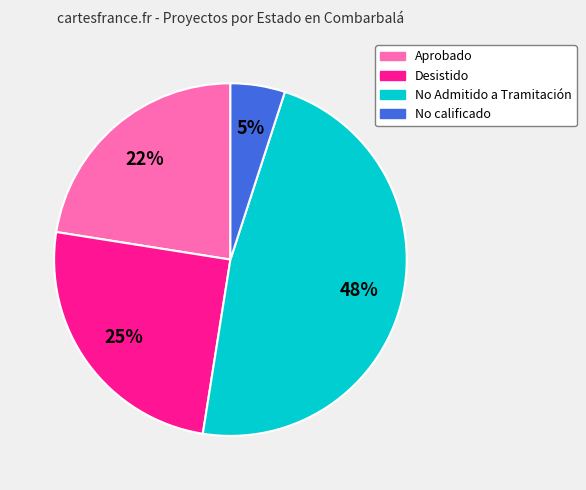

Is there any slice that represents more than half of the pie?

No